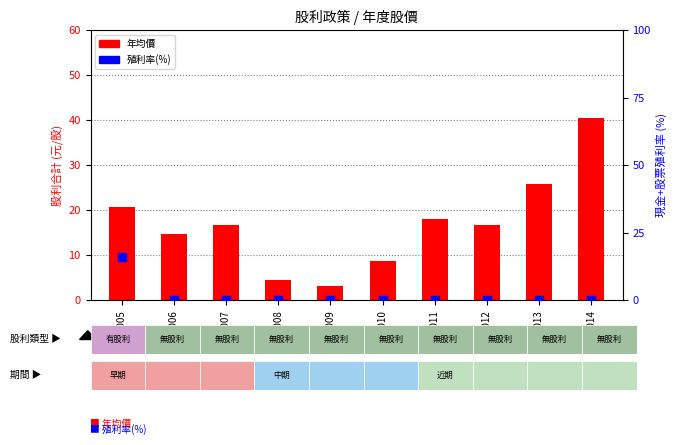

What are all the series names shown in the legend?

年均價, 殖利率(%)